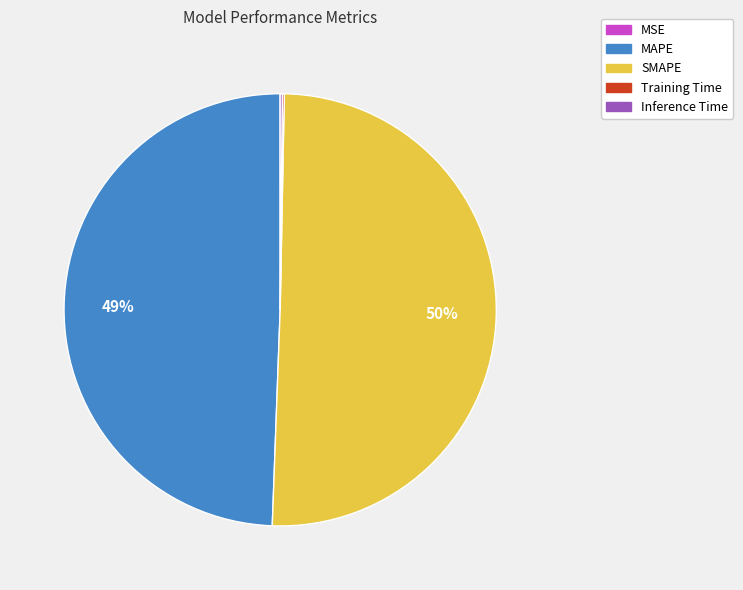

To the nearest percent, what is the average slice percentage?

20%